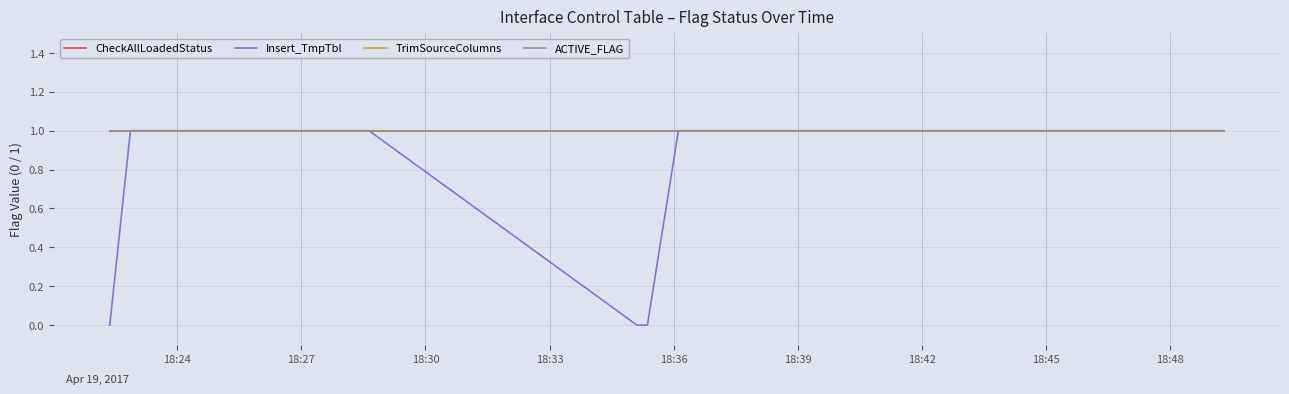

What is the maximum value for ACTIVE_FLAG?

1